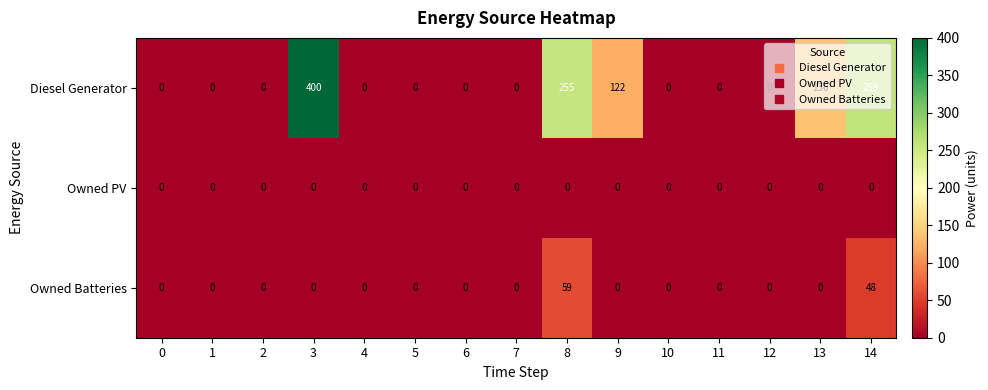

Rank the series by their maximum value, from lowest to highest.

Owned PV, Owned Batteries, Diesel Generator